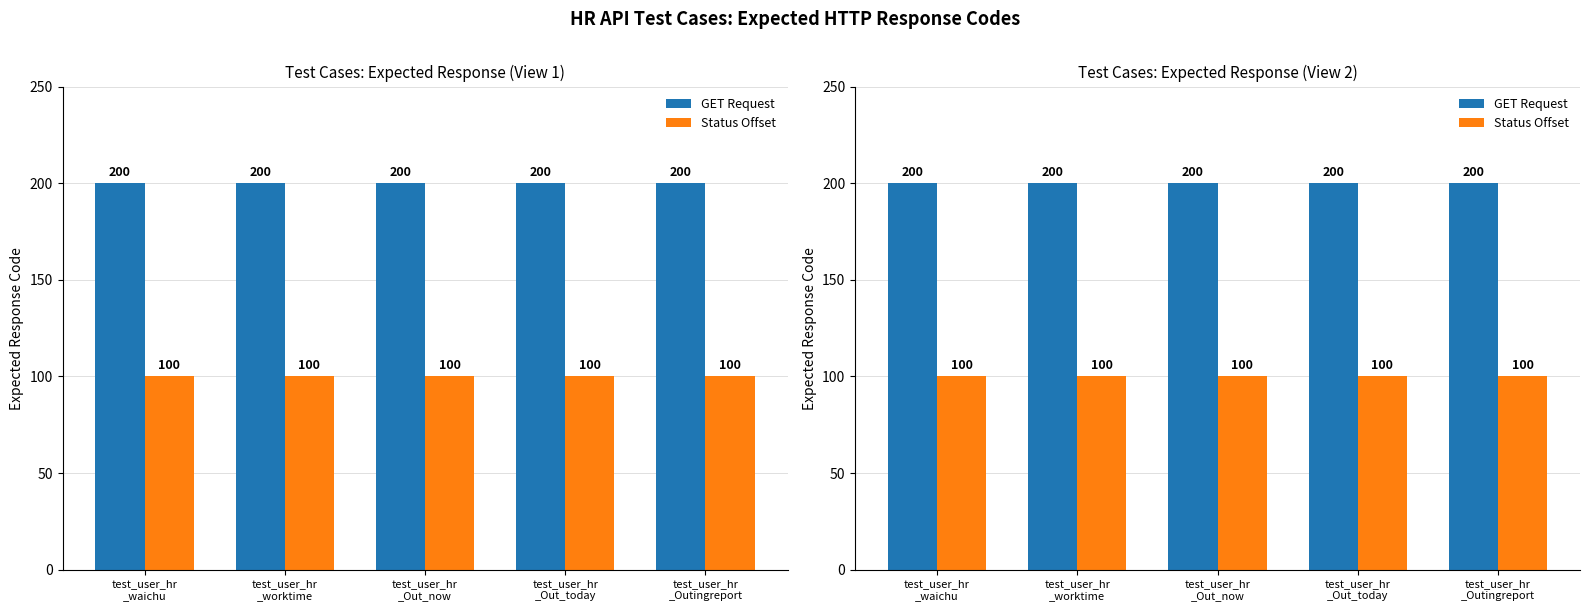

How many distinct data groups are displayed?

2